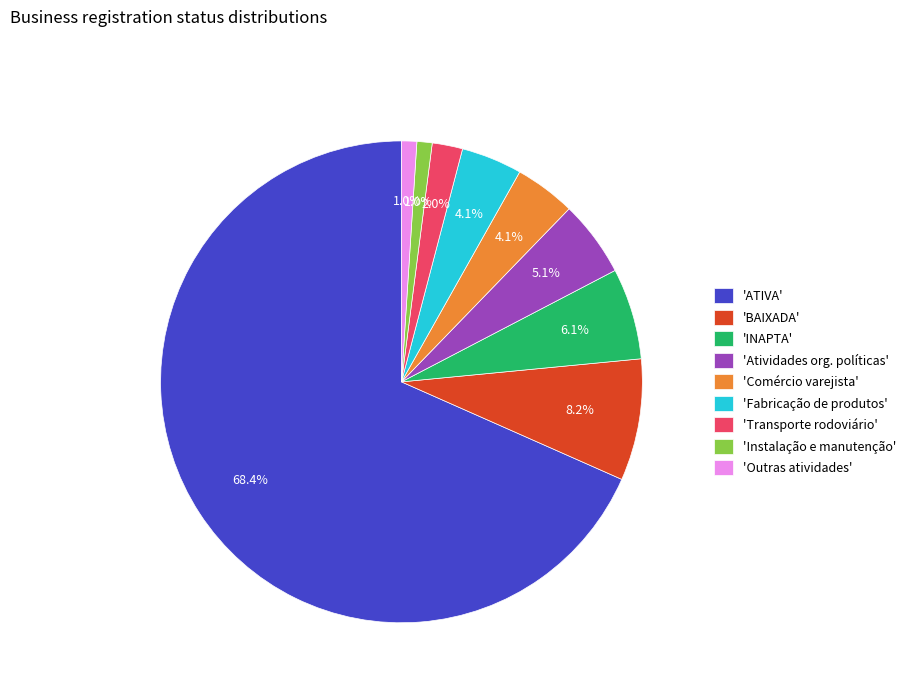

Combined, do 'INAPTA' and 'Atividades org. políticas' account for over 50%?

No